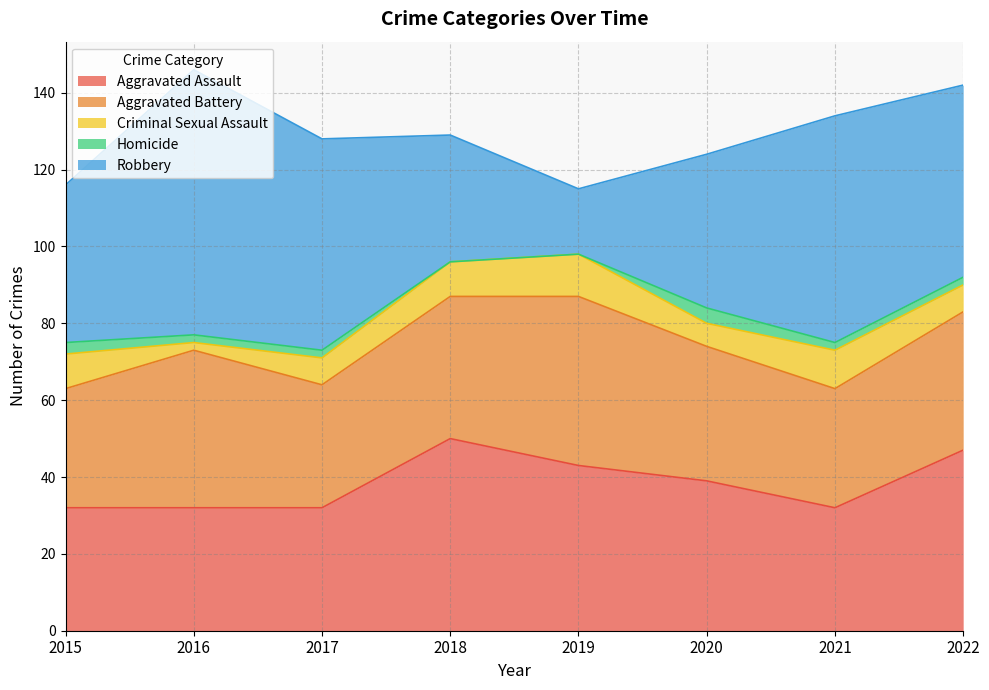

What is the lowest value of the Aggravated Battery series?

31